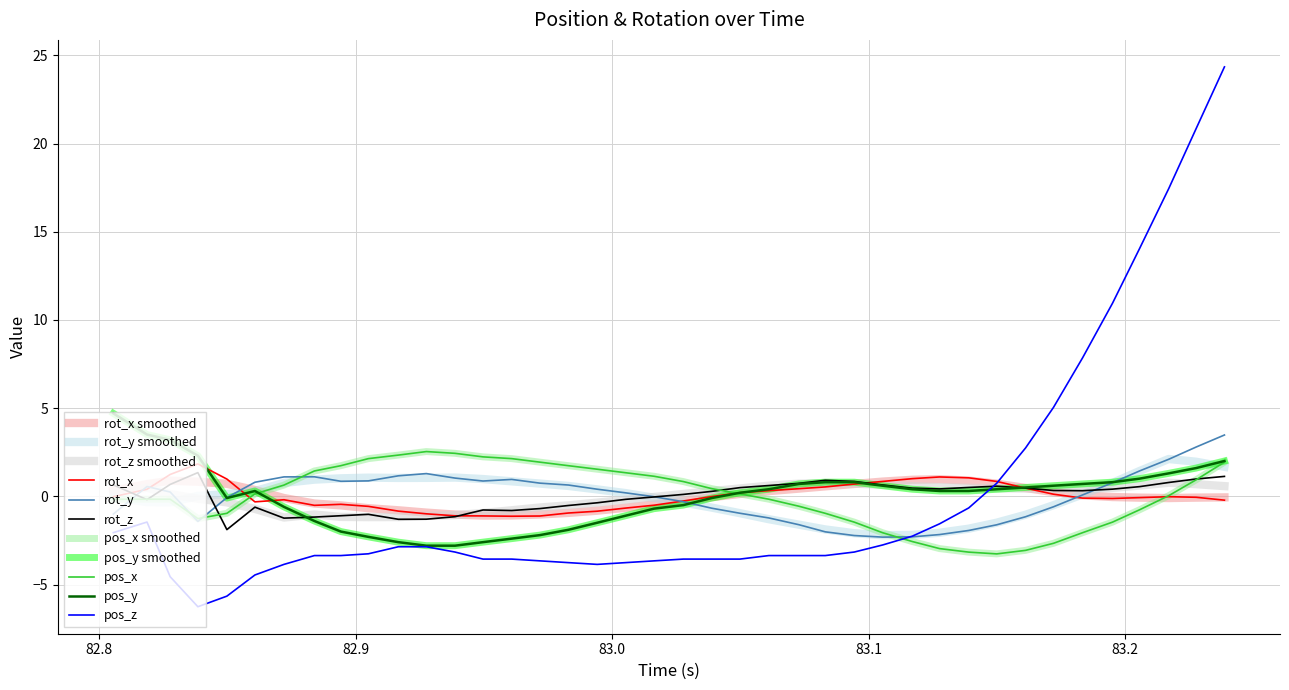

How many values in the pos_y series exceed 0?

23